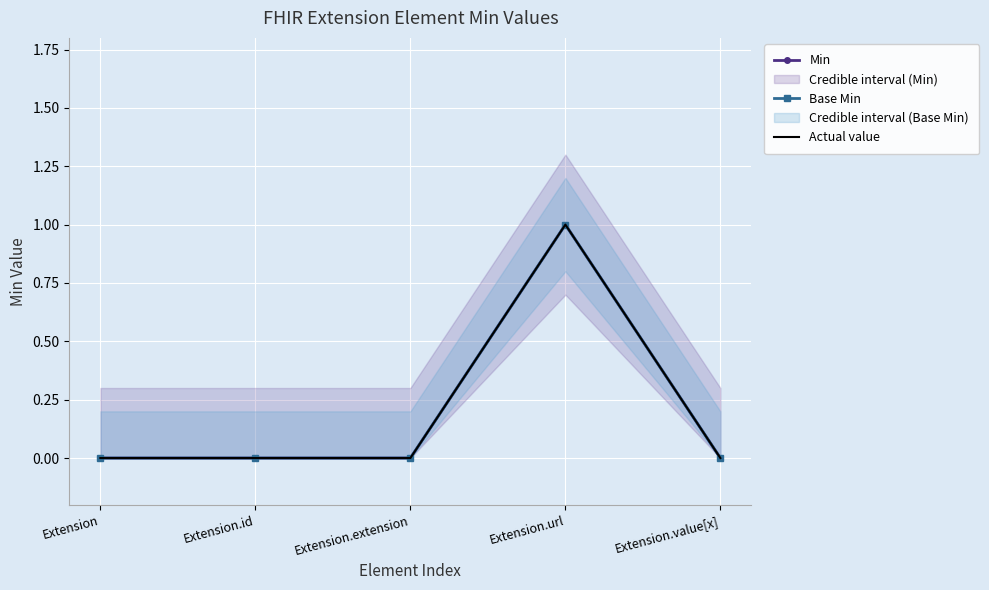

How many lines are shown in the chart?

3